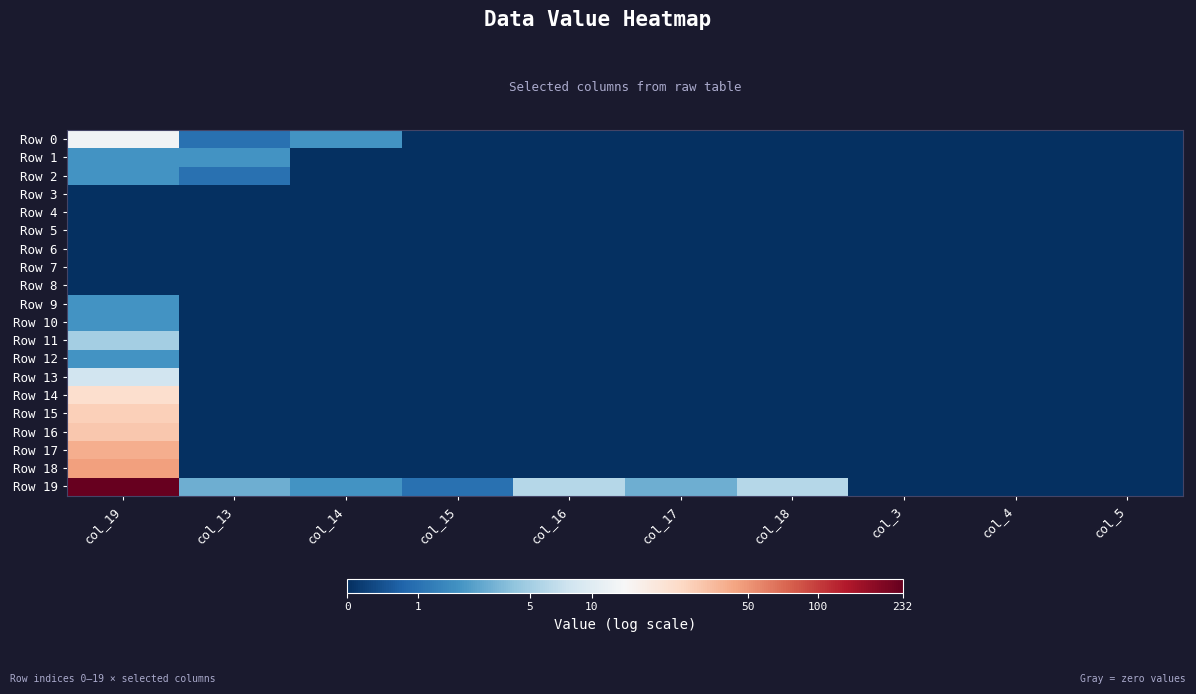

At which category is the sum across all series the highest?

col_19